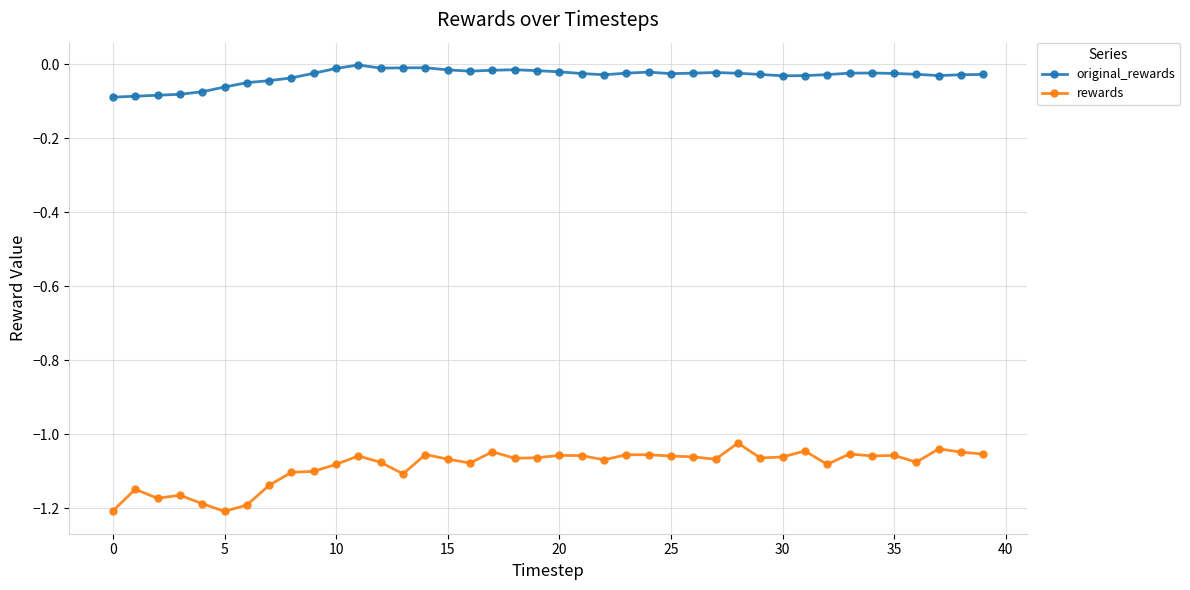

Which series has the largest total across all categories?

original_rewards